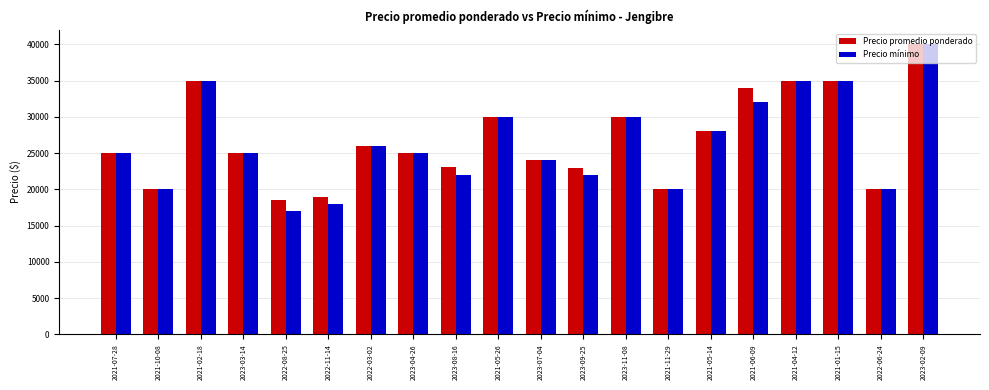

What is the label of the 15th bar from the right?

2022-11-14